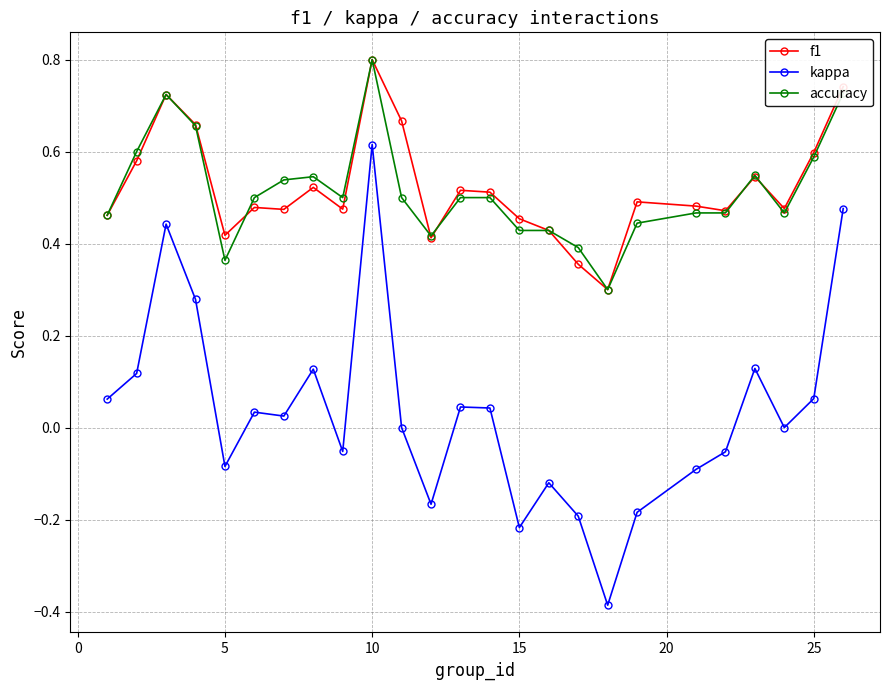

True or false: kappa and f1 cross at least once.

False